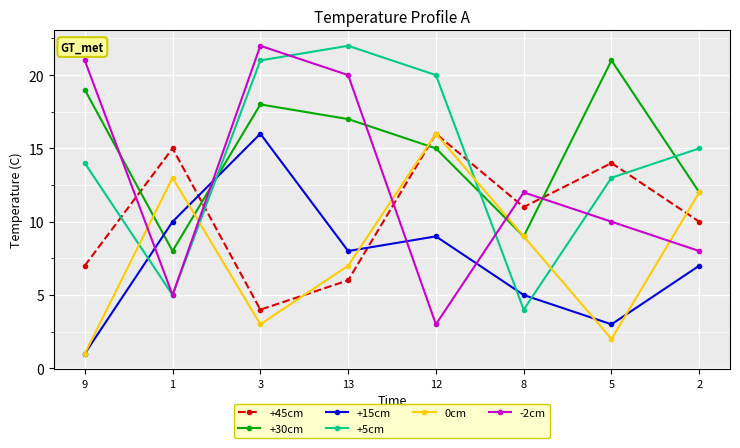

What is the maximum value shown in the chart?

22